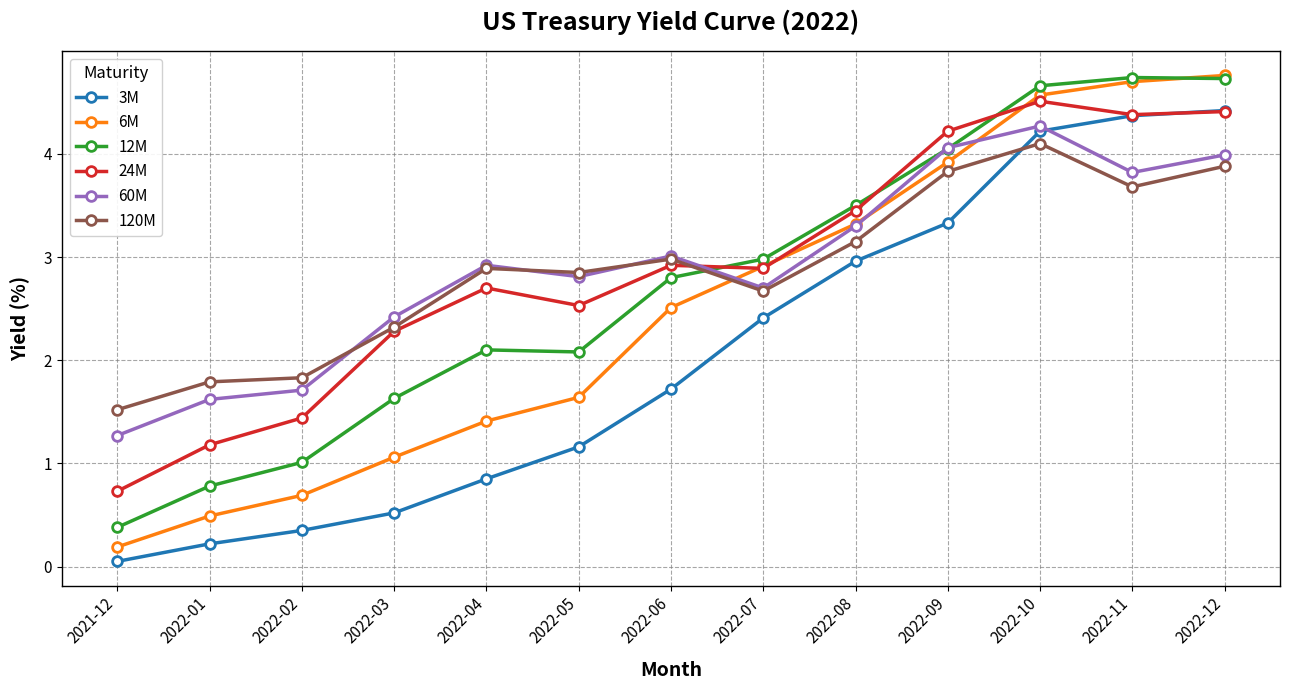

Read the 120M value at 2022-07.

2.7